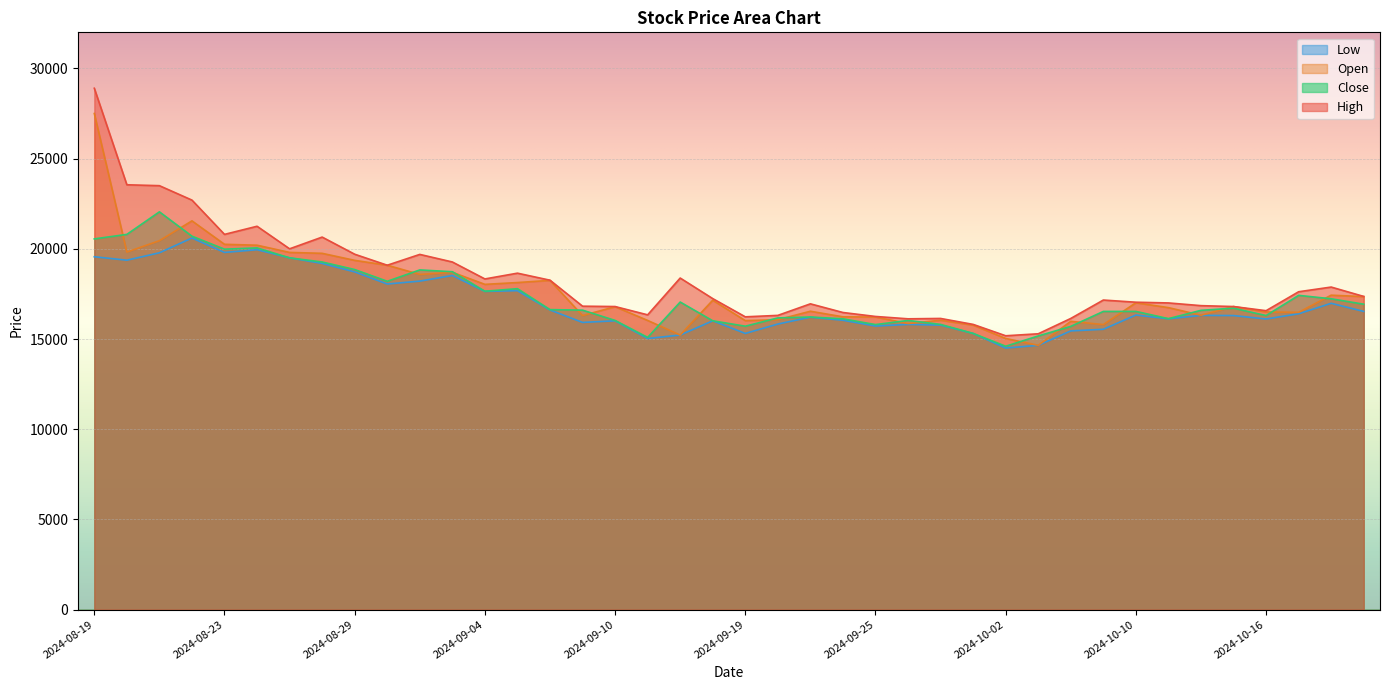

Which series has the widest spread of values?

High